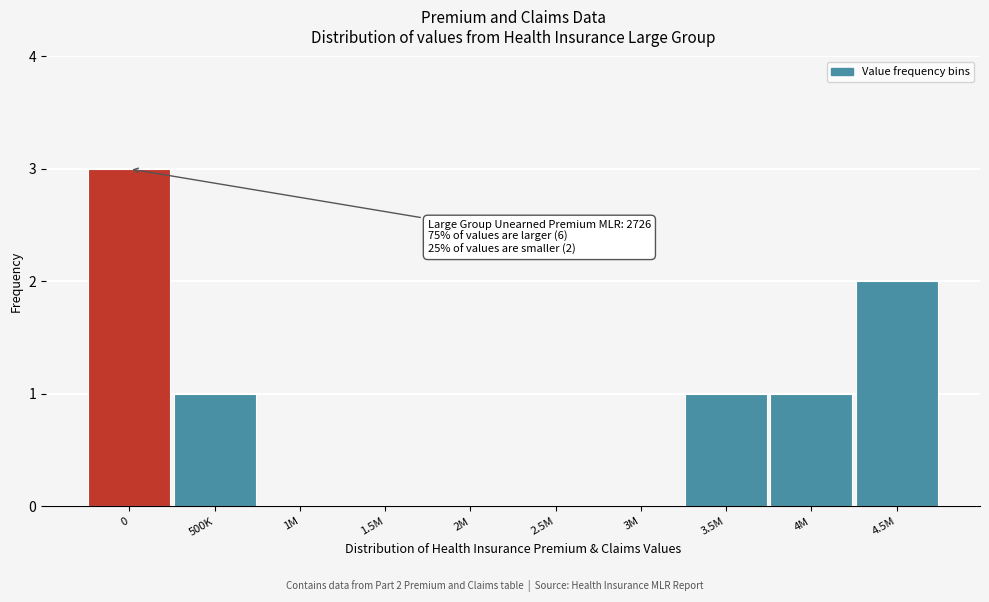

Reading left to right, list all the values displayed in this chart.

0=3	500K=1	1M=0	1.5M=0	2M=0	2.5M=0	3M=0	3.5M=1	4M=1	4.5M=2